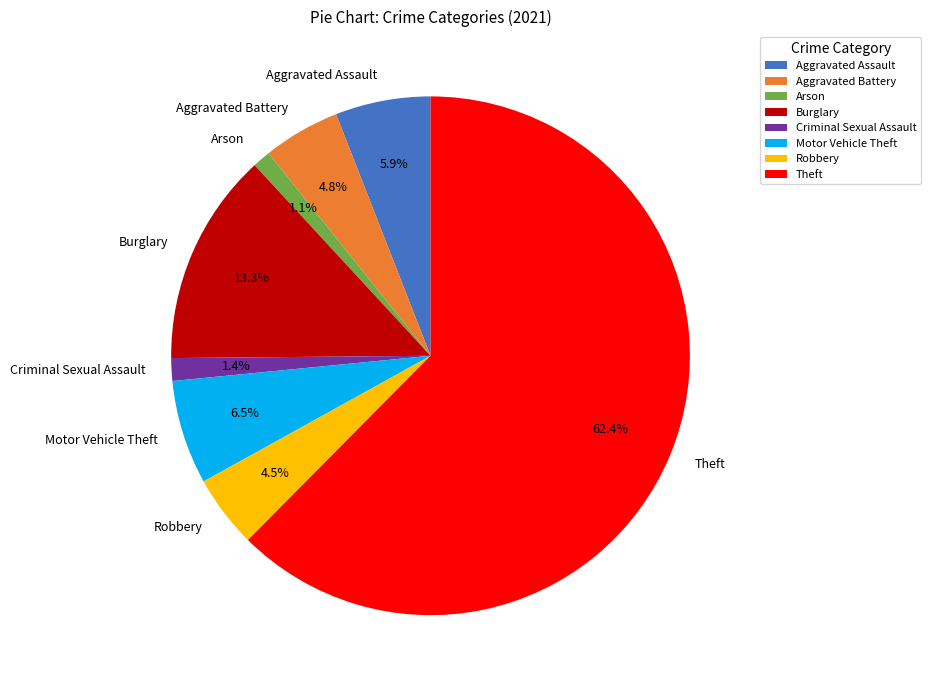

Is there a majority slice in this chart?

Yes